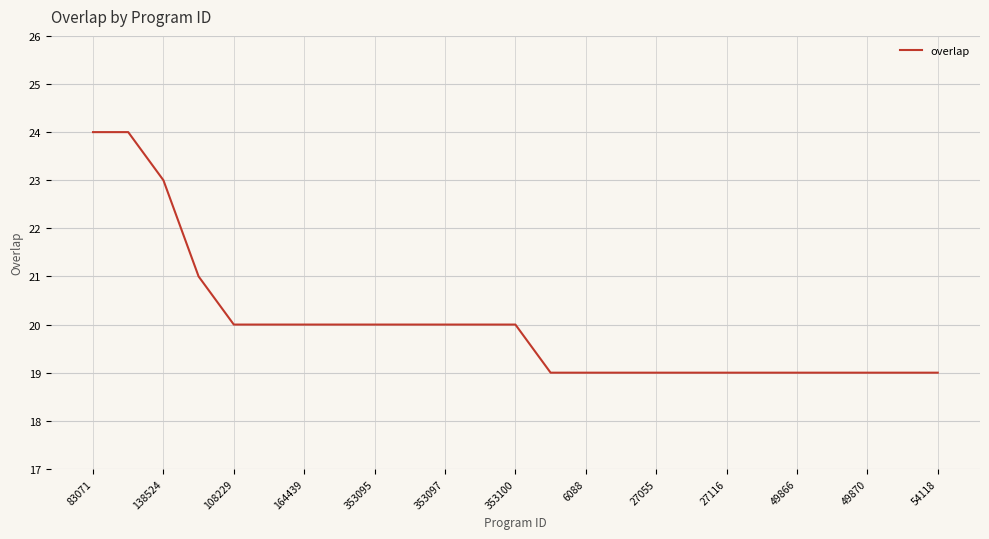

What is the minimum value shown in the chart?

19